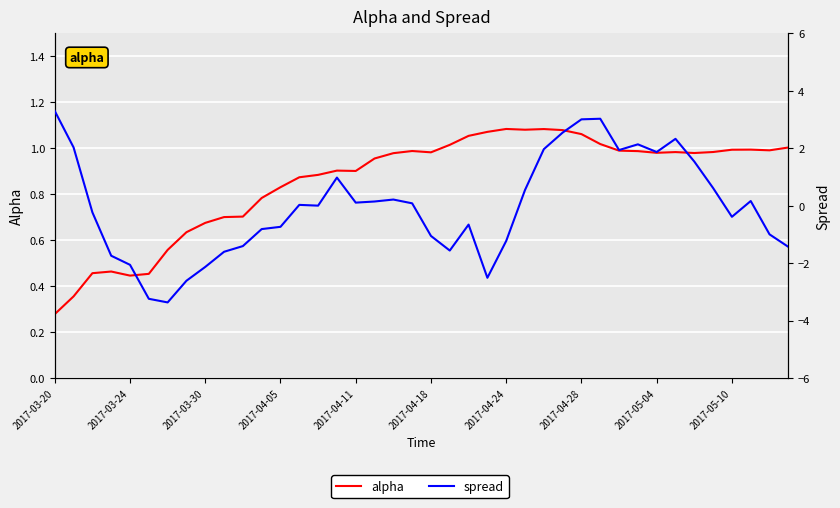

What is the sum of all alpha values?

34.2